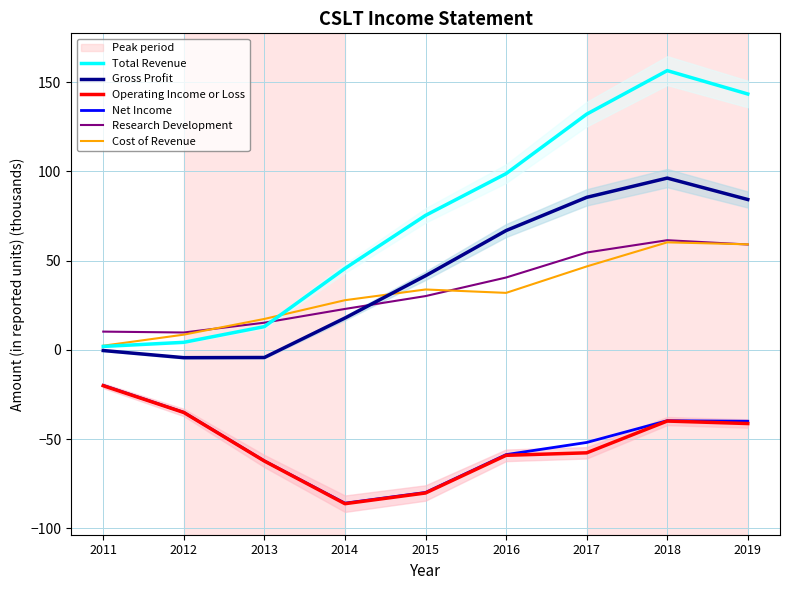

True or false: Cost of Revenue has a value of 31.9 at 2016.

True